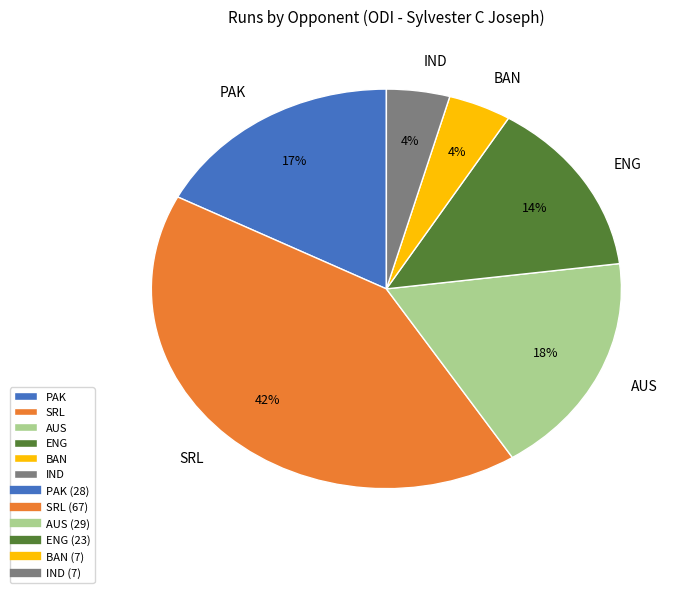

Combined, do SRL and ENG account for over 50%?

Yes